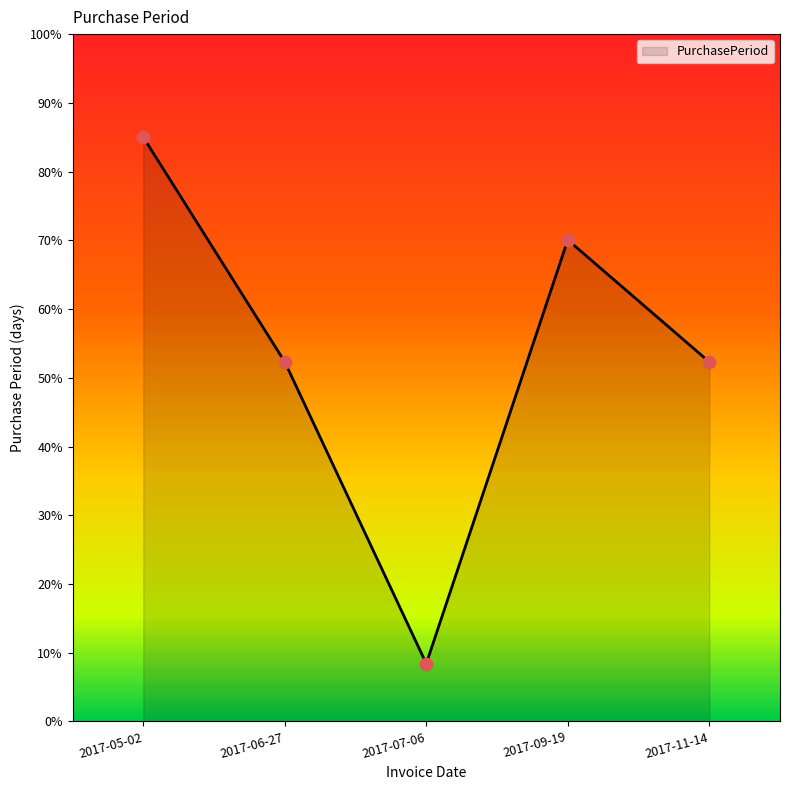

Which has a higher value, 2017-07-06 or 2017-11-14?

2017-11-14